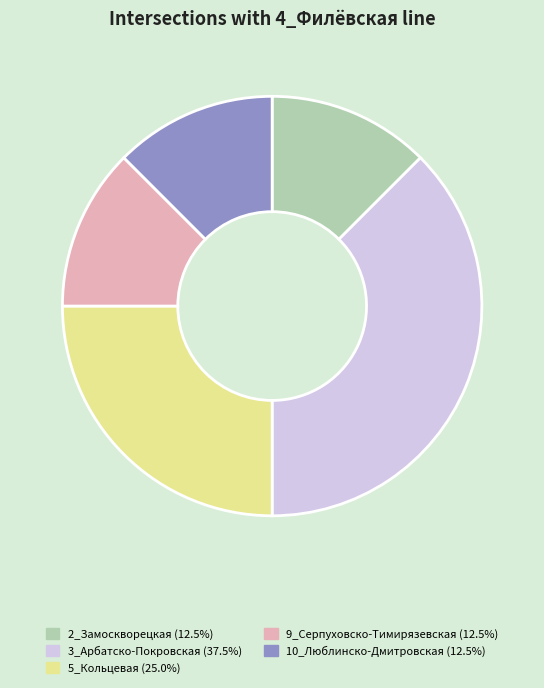

Is 2_Замоскворецкая (12.5%) the majority of the pie?

No